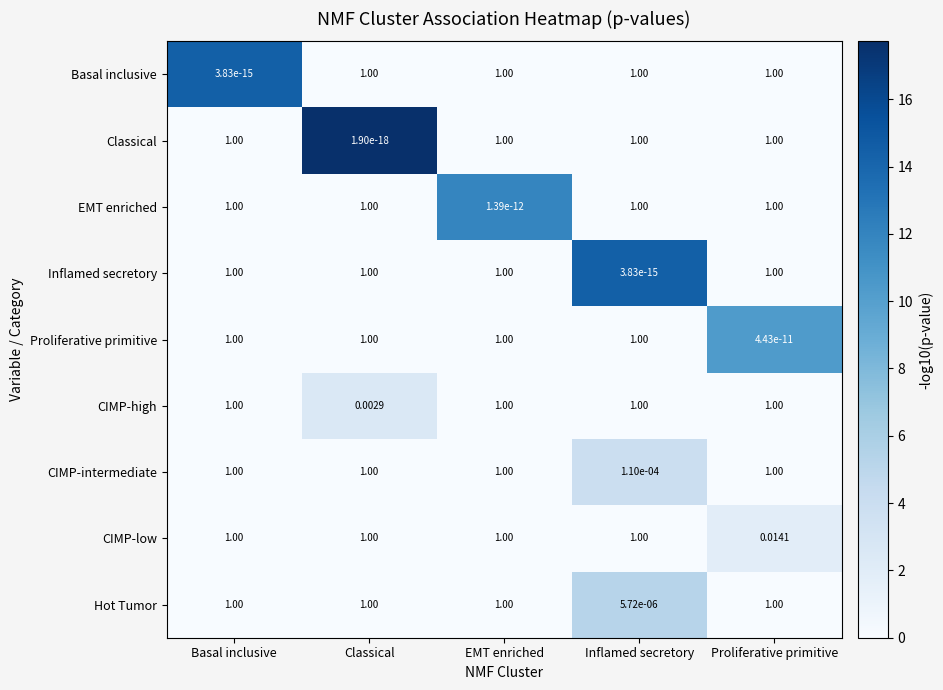

How many series are shown in this chart?

9